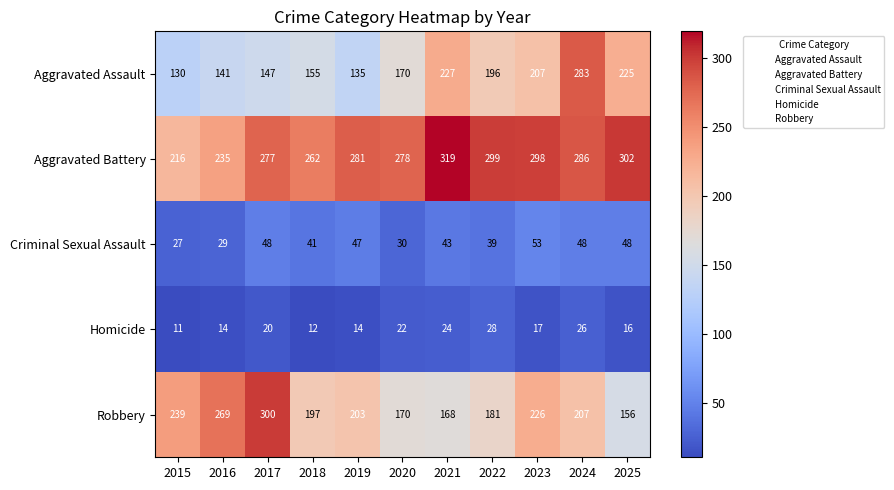

Which series has the widest spread of values?

Aggravated Assault